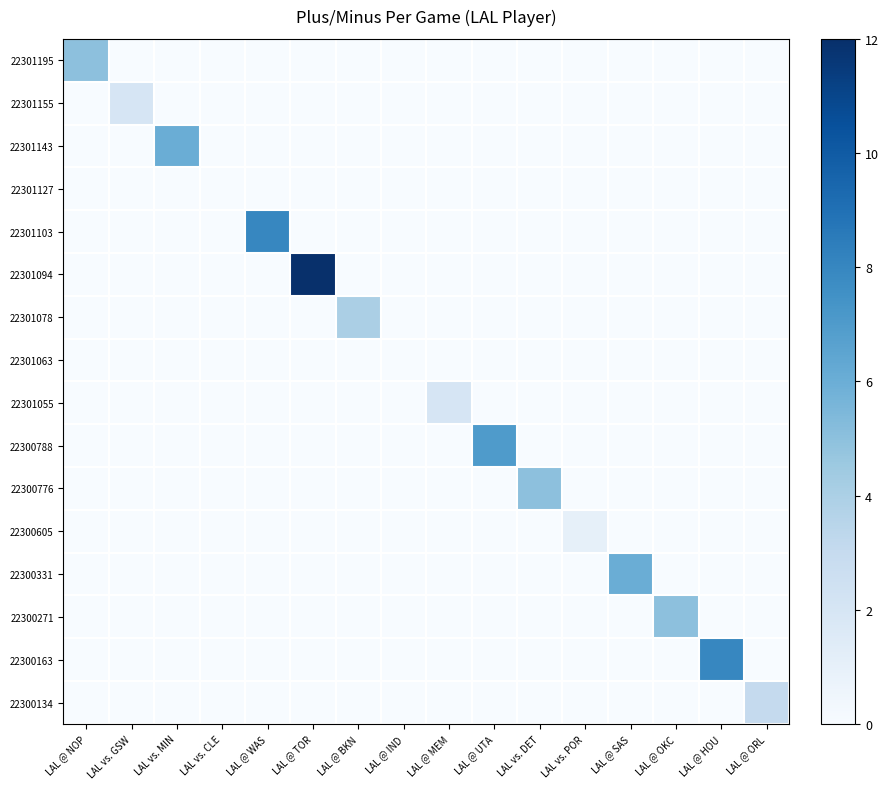

List the series in order of their peak value, lowest first.

22301127, 22301063, 22300605, 22301155, 22301055, 22300134, 22301078, 22301195, 22300776, 22300271, 22301143, 22300331, 22300788, 22301103, 22300163, 22301094